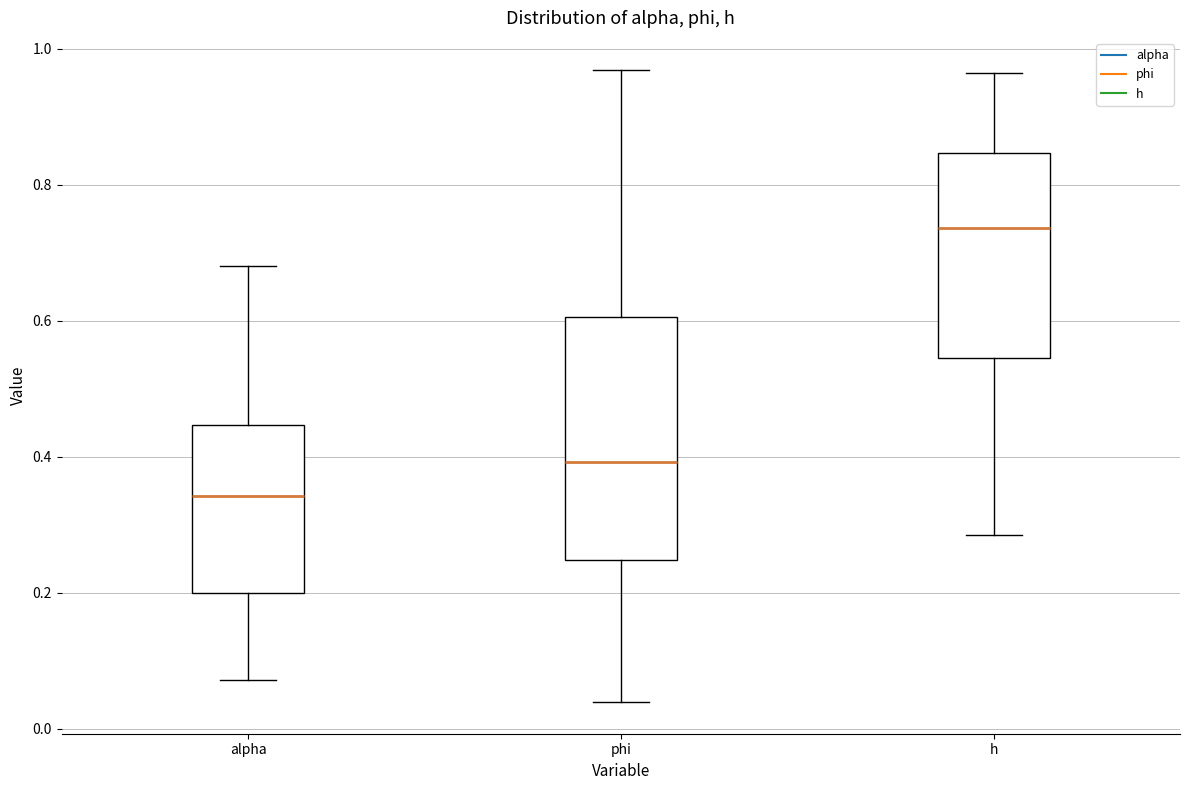

Reading left to right, read every box against the y-axis: the position of its median line, the range the box covers, and the ends of its whiskers. The values are not printed on the chart, so give them approximately, as read against the axis.

alpha: median 0.34, box 0.20 to 0.44, whiskers 0.08 to 0.68
phi: median 0.40, box 0.24 to 0.60, whiskers 0.04 to 0.96
h: median 0.74, box 0.54 to 0.84, whiskers 0.28 to 0.96